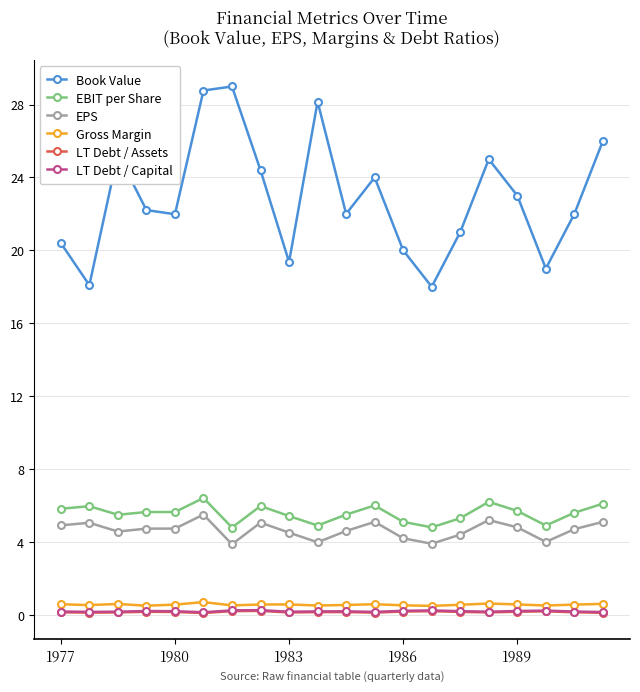

What is the value of the EBIT per Share point at the 6th from the left?

6.4